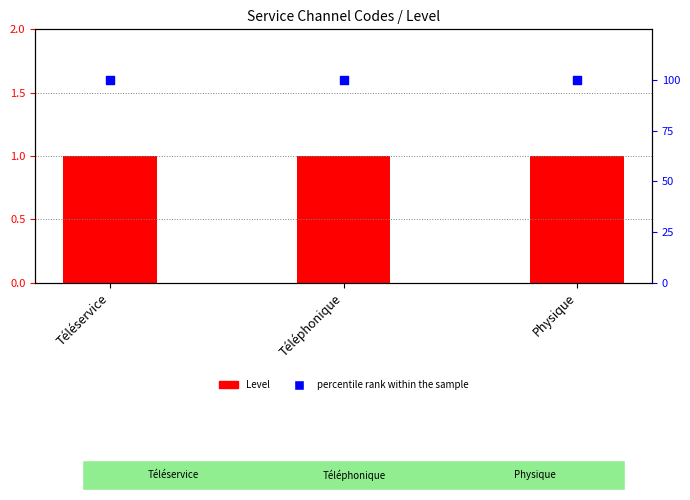

What are all the series names shown in the legend?

Level, percentile rank within the sample